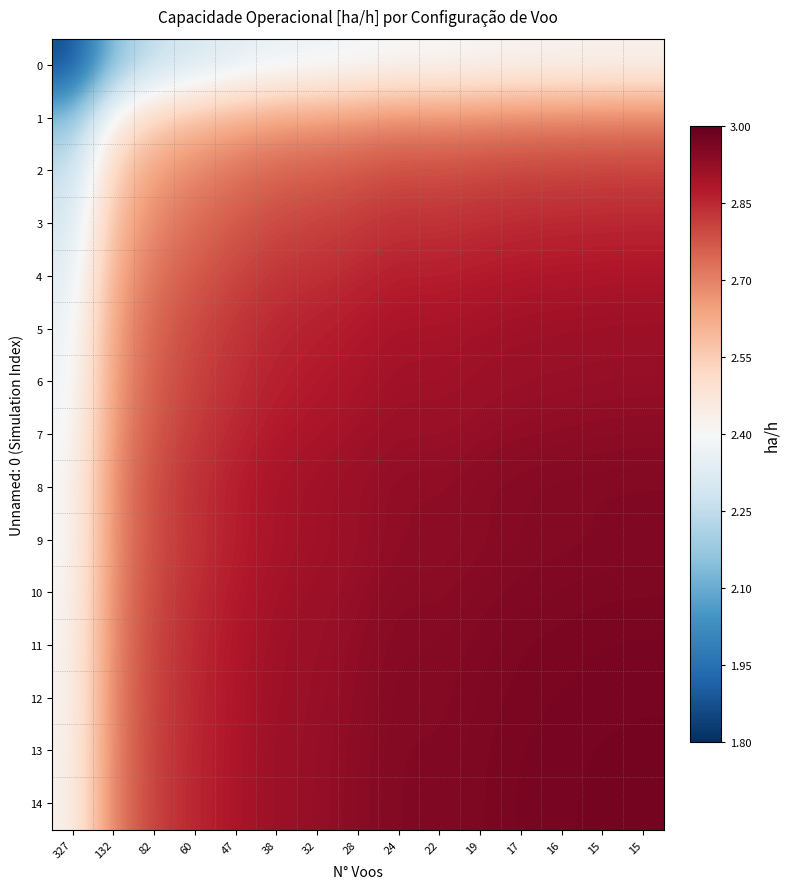

What is the minimum value shown in the chart?

1.9